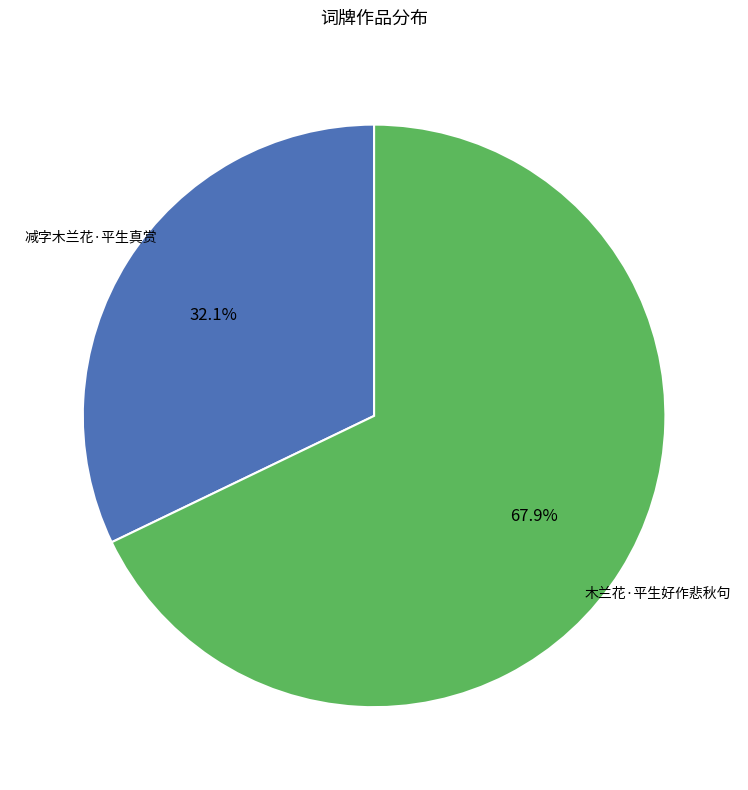

Do 木兰花·平生好作悲秋句 and 减字木兰花·平生真赏 together represent more than half of the pie?

Yes